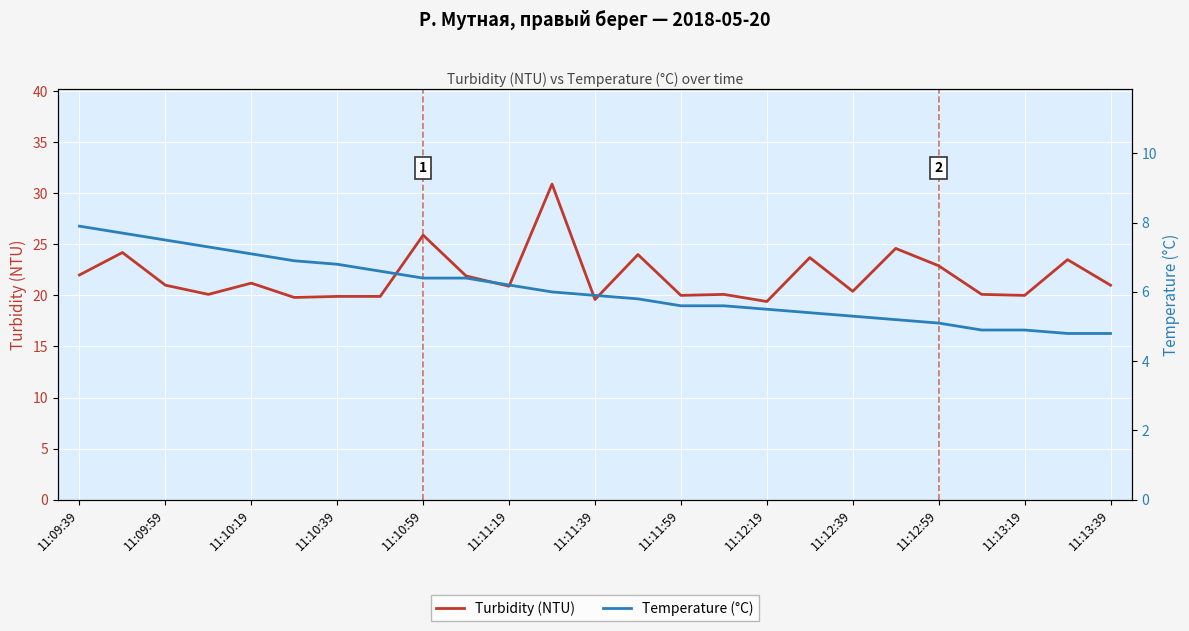

What is the difference between the maximum and minimum values in the Temperature (°C) series?

3.1